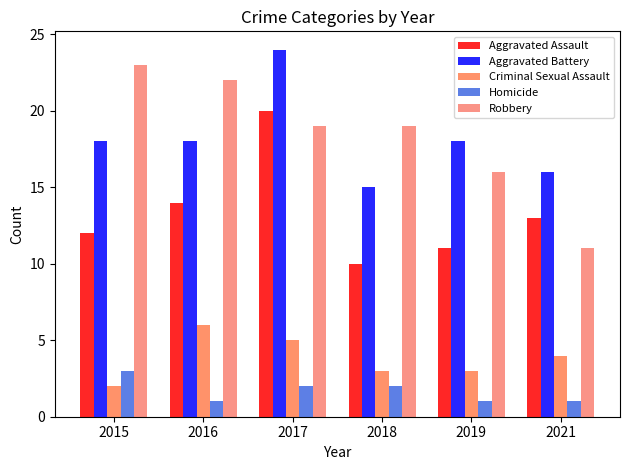

How many data points in Aggravated Assault are less than 13?

3